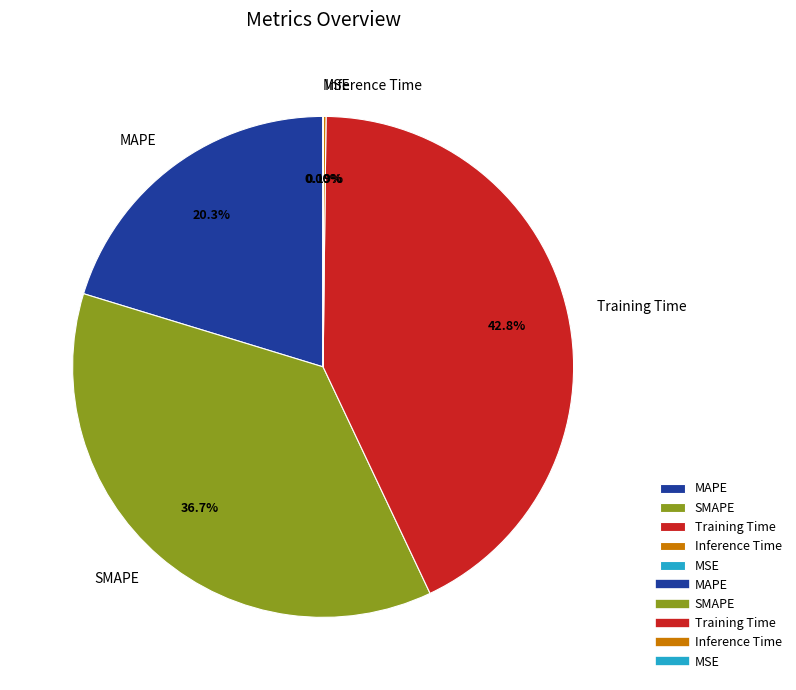

Does any single category account for the majority?

No